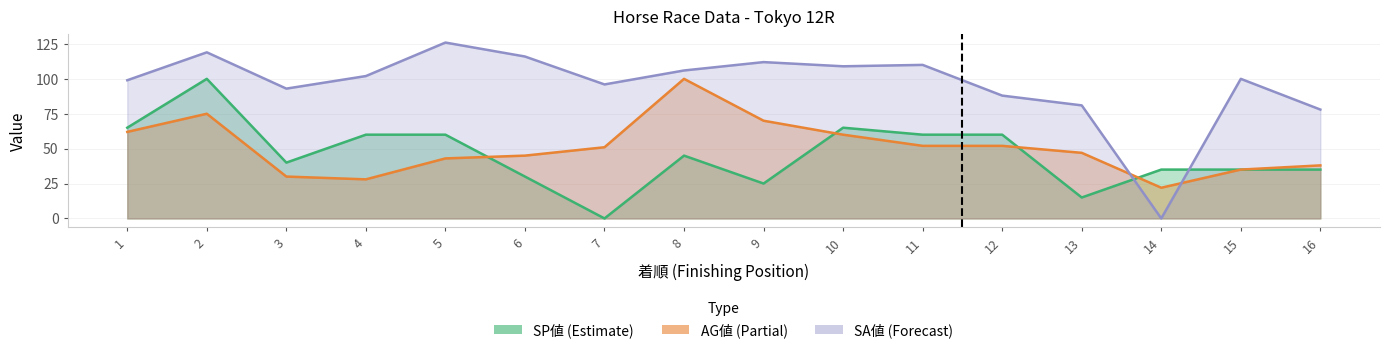

At which category does SP値 reach its first local peak?

2